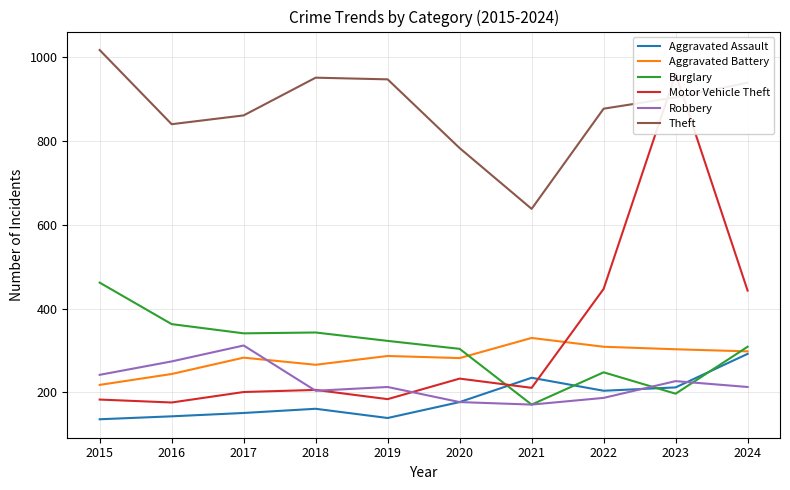

At which label is Aggravated Battery closest to 274?

2018